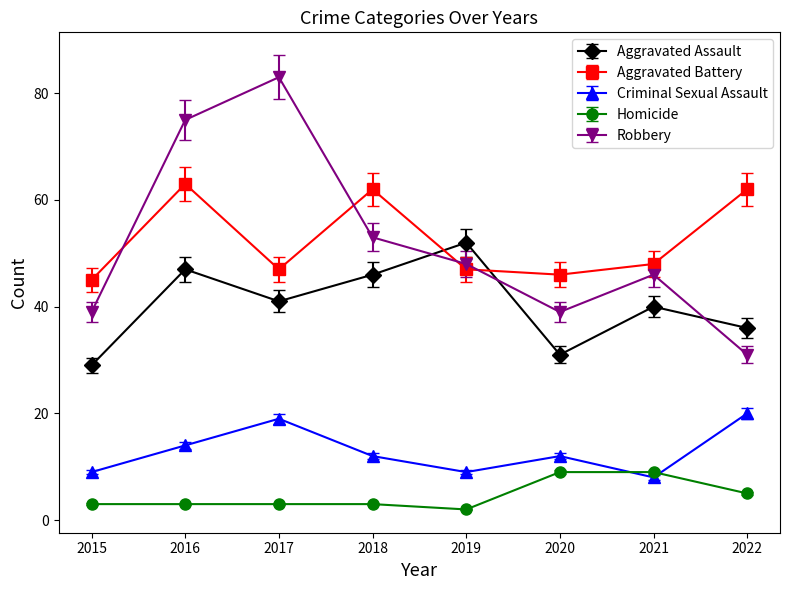

True or false: Homicide and Robbery intersect in this chart.

False